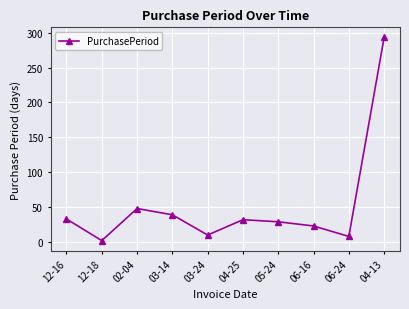

What is the label of the 8th point from the right?

02-04